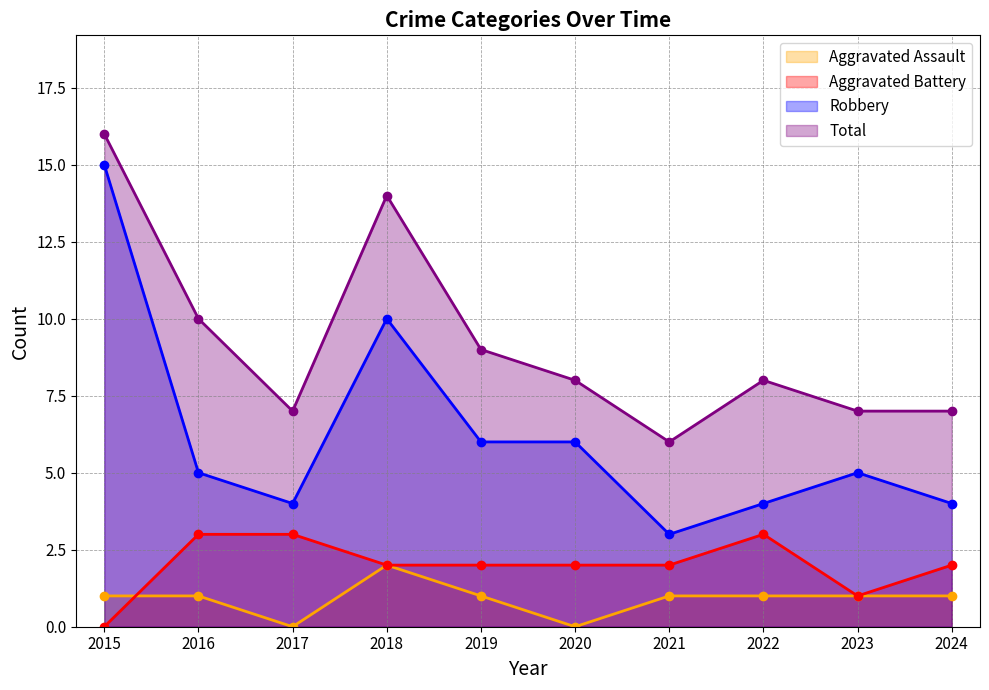

At how many categories does at least one series exceed 7?

6